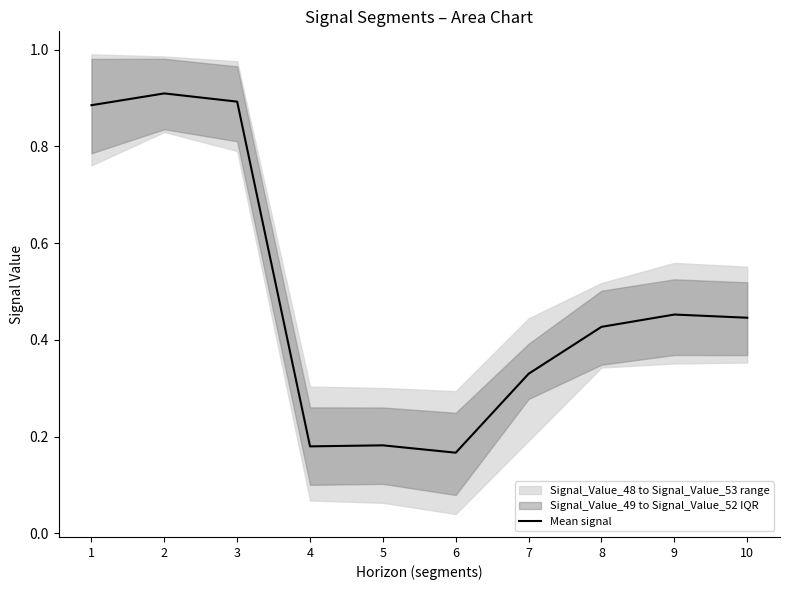

How many data points does each series have?

10